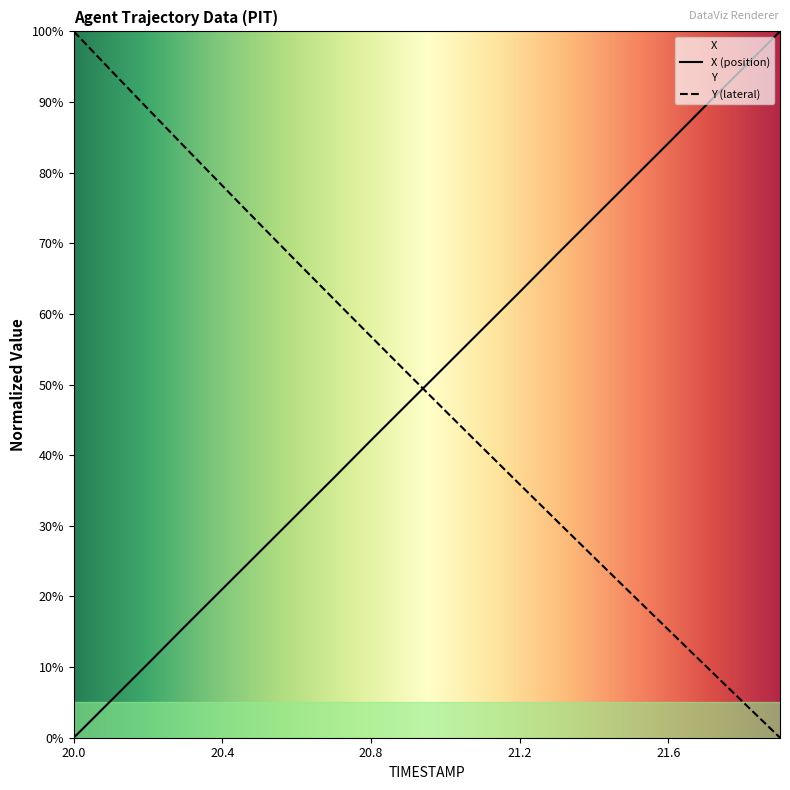

Which series has the largest total across all categories?

X